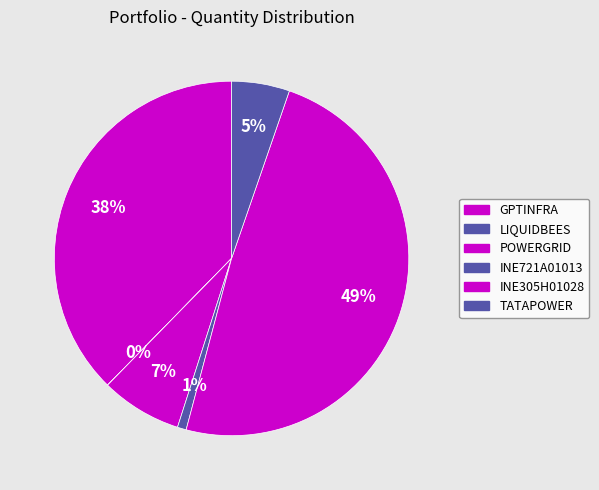

What percentage is the INE721A01013 slice, to the nearest percent?

1%